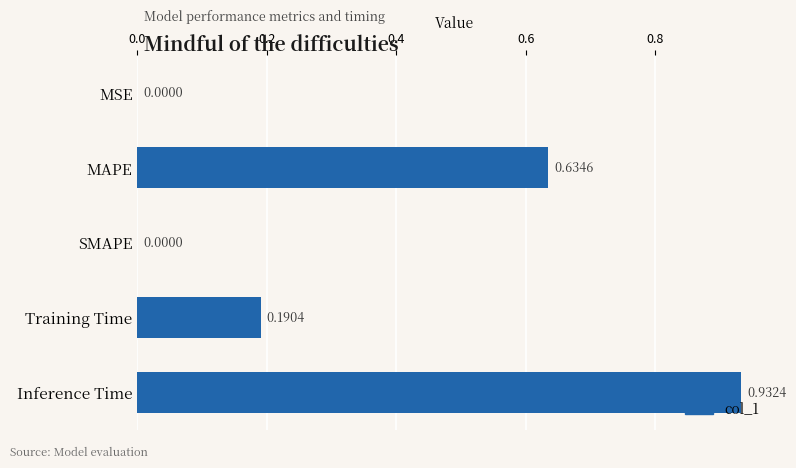

At which category does the chart reach its peak across all series?

Inference Time